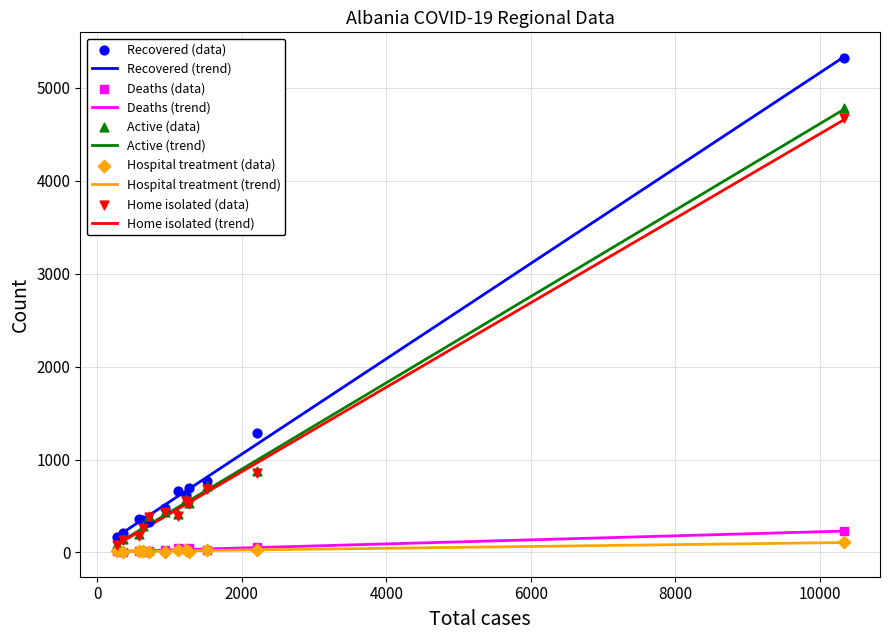

True or false: Deaths (trend) and Recovered (trend) intersect in this chart.

False